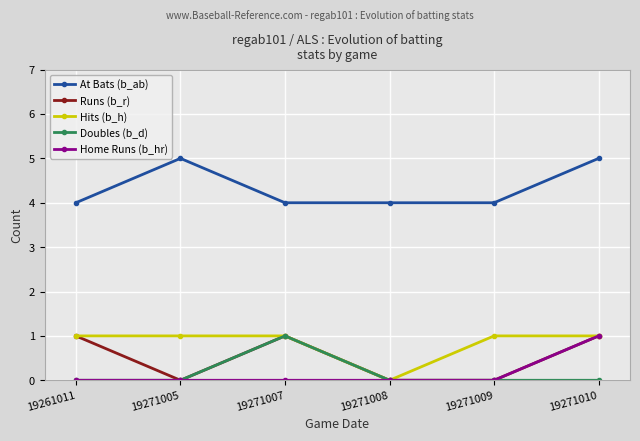

At how many categories does at least one series exceed 2?

6